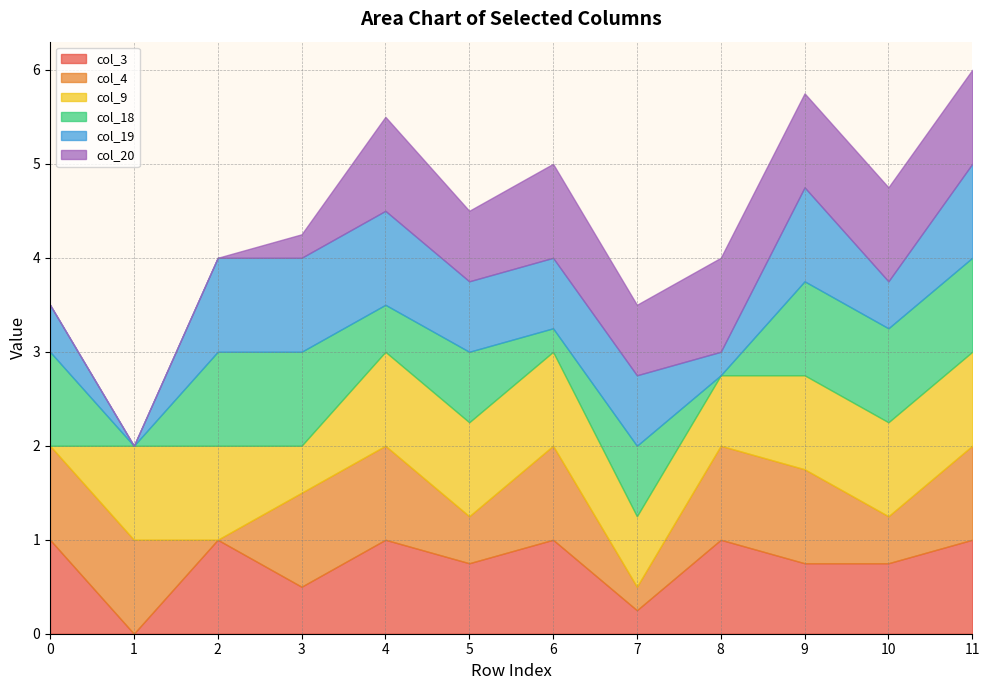

What is the spread (max minus min) of values at 5?

0.5